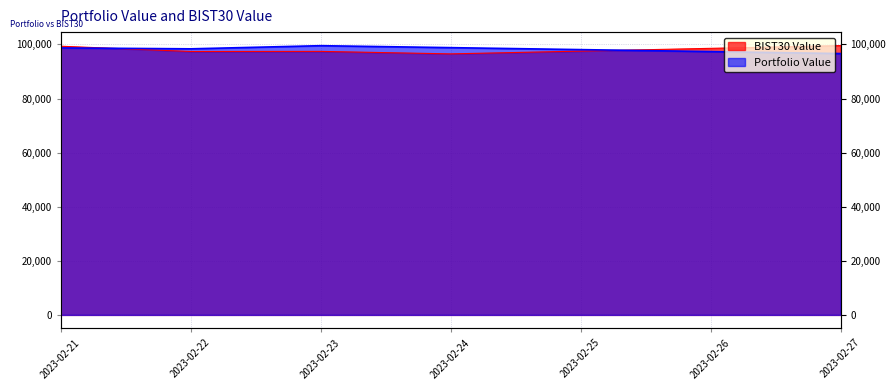

At which label does BIST30 Value reach its minimum?

2023-02-24